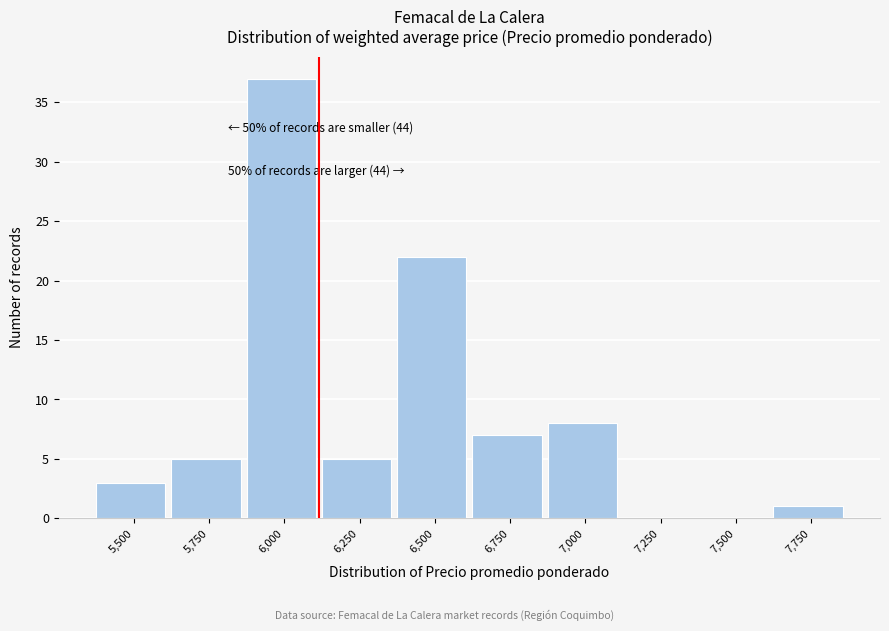

Reading left to right, what are all the values shown in this chart?

5,500=3	5,750=5	6,000=37	6,250=5	6,500=22	6,750=7	7,000=8	7,250=0	7,500=0	7,750=1